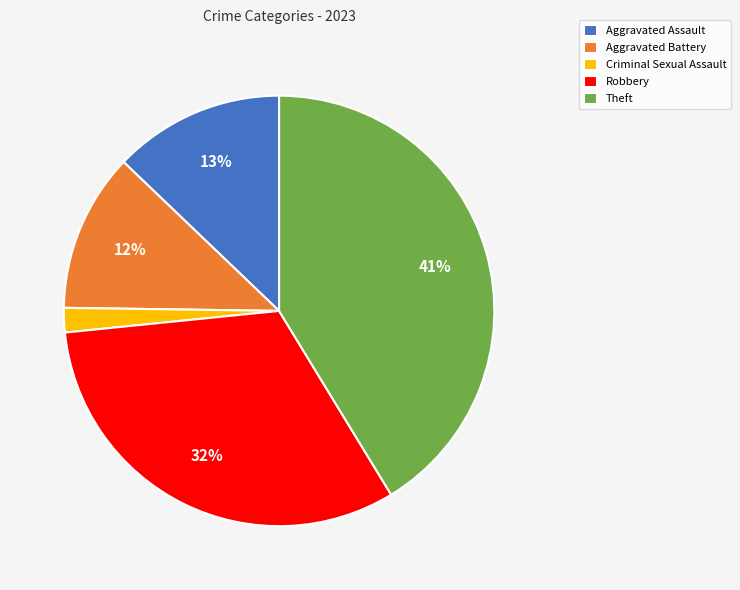

To the nearest percent, what is the average slice percentage?

20%